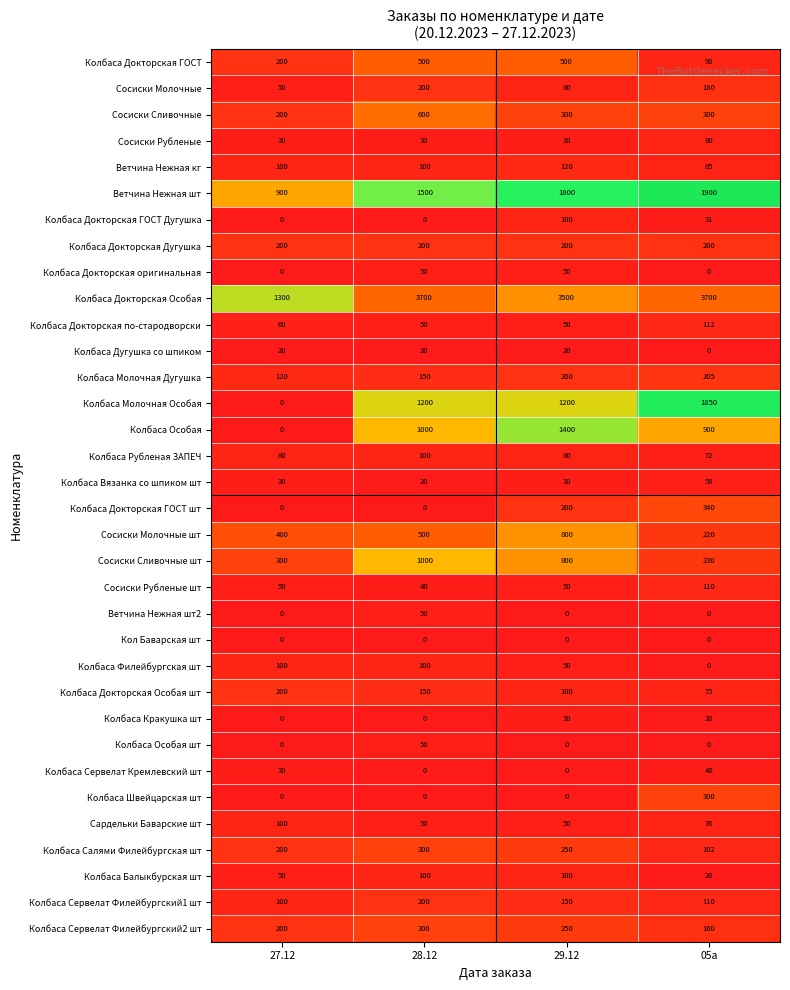

What is the highest value of the Колбаса Сервелат Кремлевский шт series?

40